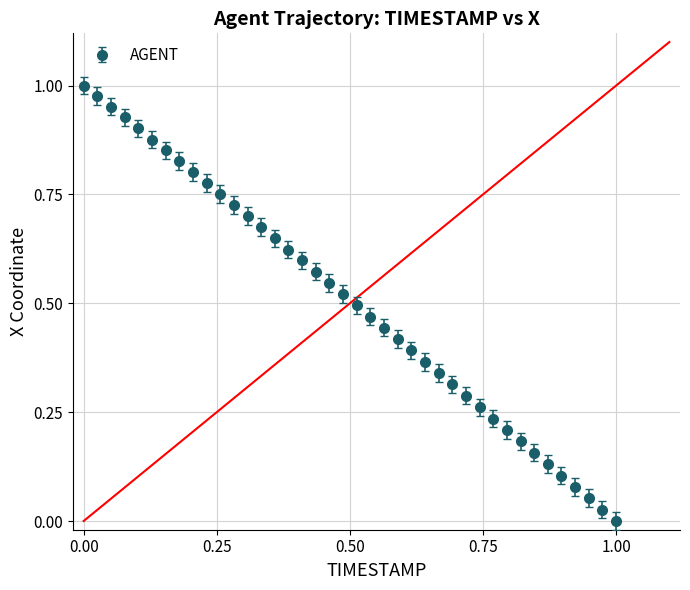

True or false: there are more than 1 points higher than both neighbors.

False